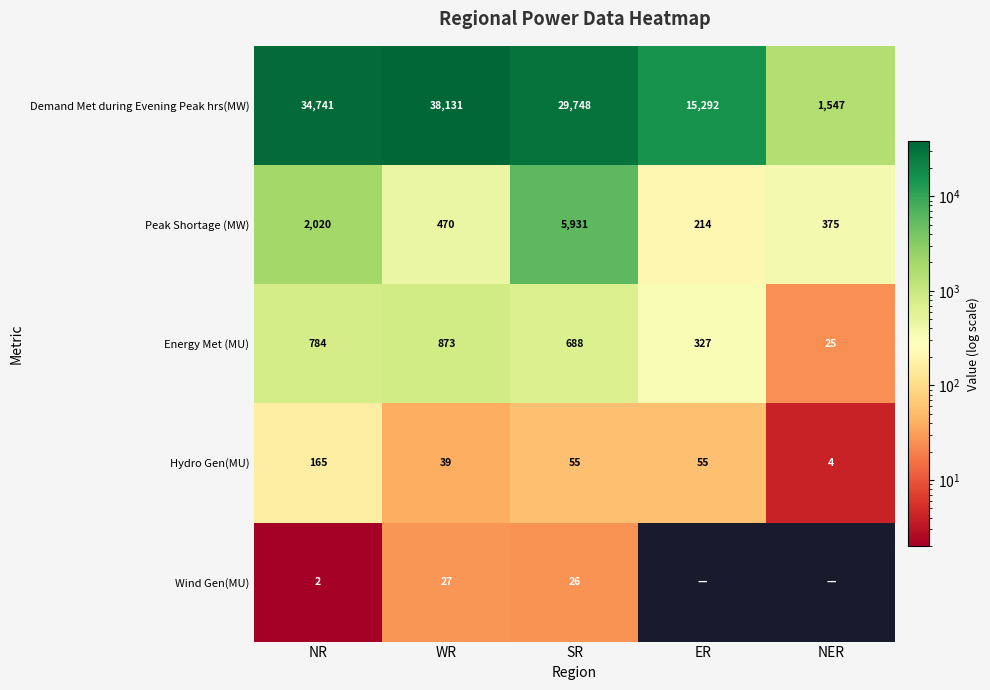

What is the total value across all series at NR?

37712